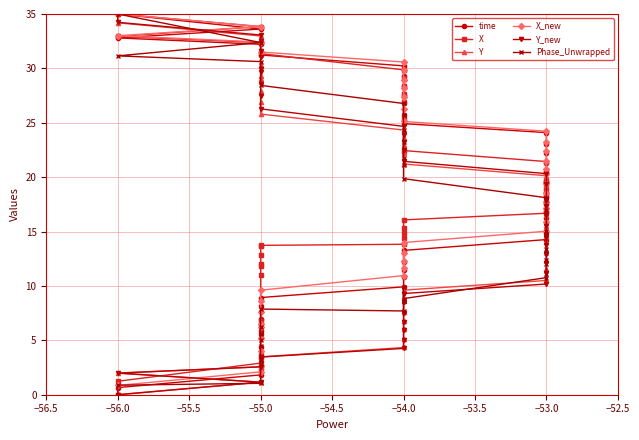

True or false: X has a value of 3.8 at −53.0.

False